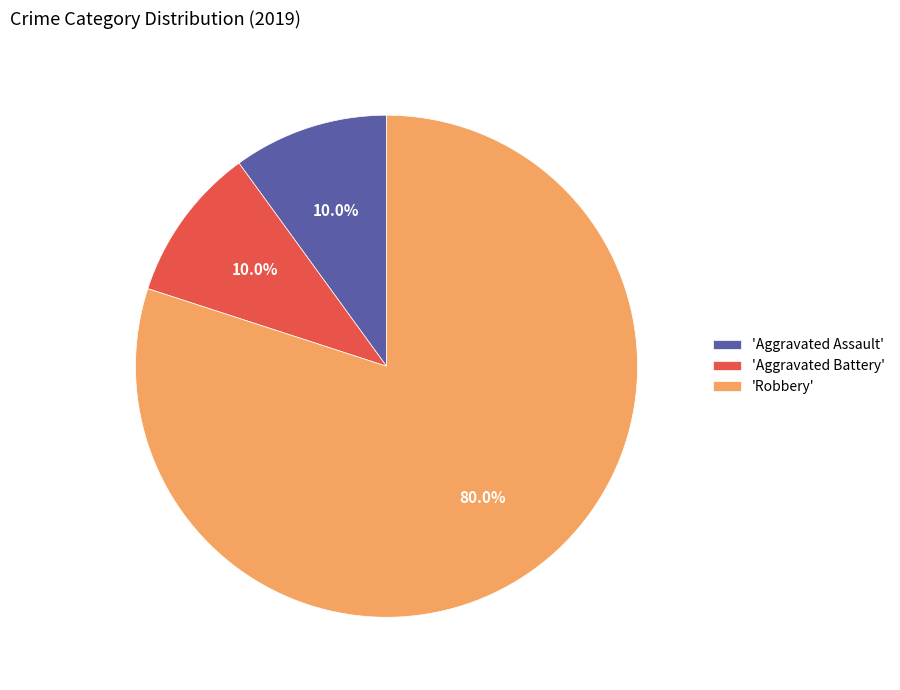

Which has a higher value, 'Aggravated Battery' or 'Robbery'?

'Robbery'